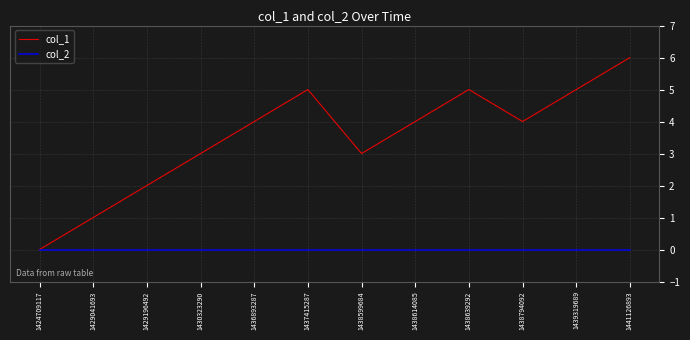

True or false: col_1 has a value of 7 at 1439319689.

False